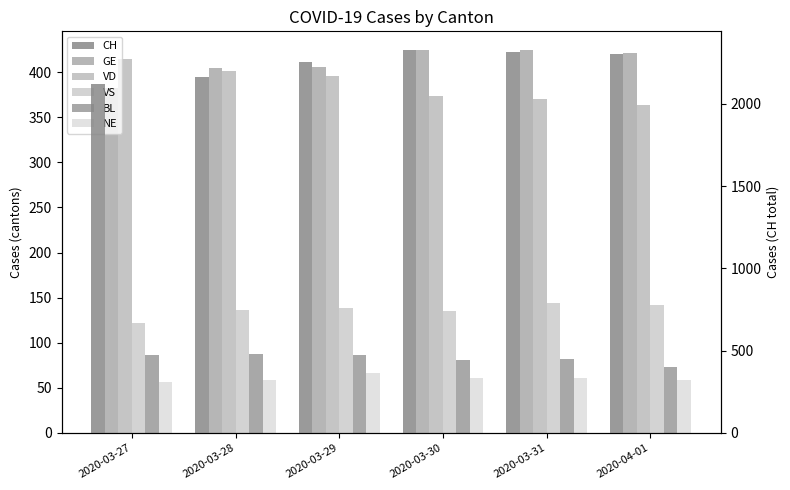

Where is BL nearest to the value 80?

2020-03-30